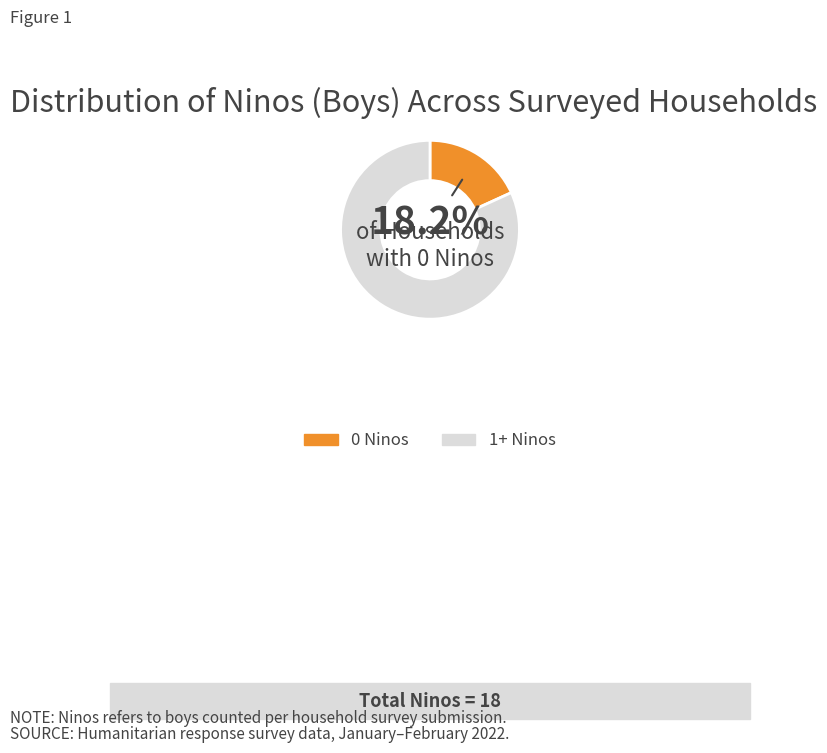

Which category accounts for the majority?

1+ Ninos